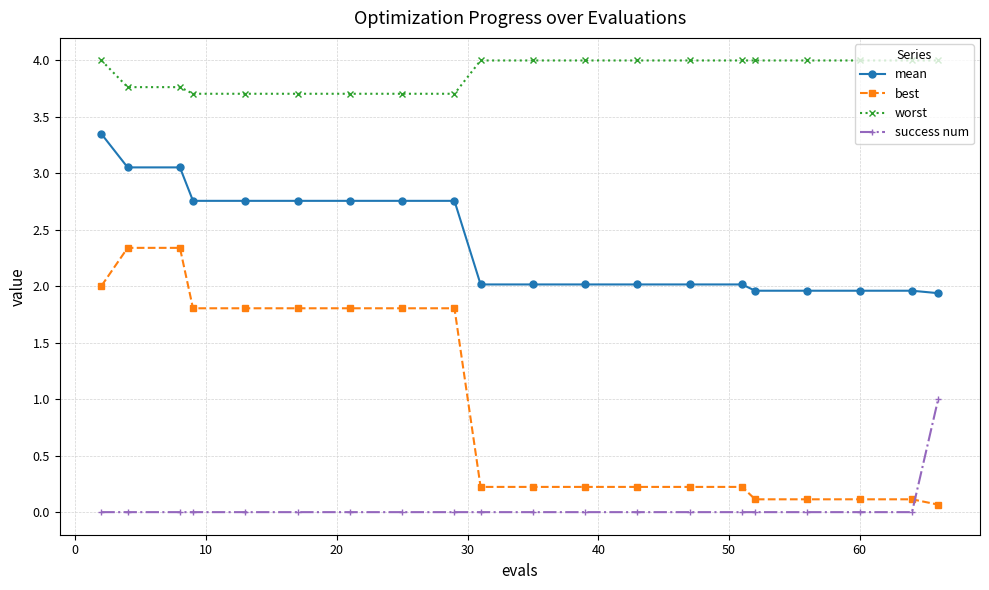

Rank the series by their average value, from highest to lowest.

worst, mean, best, success num